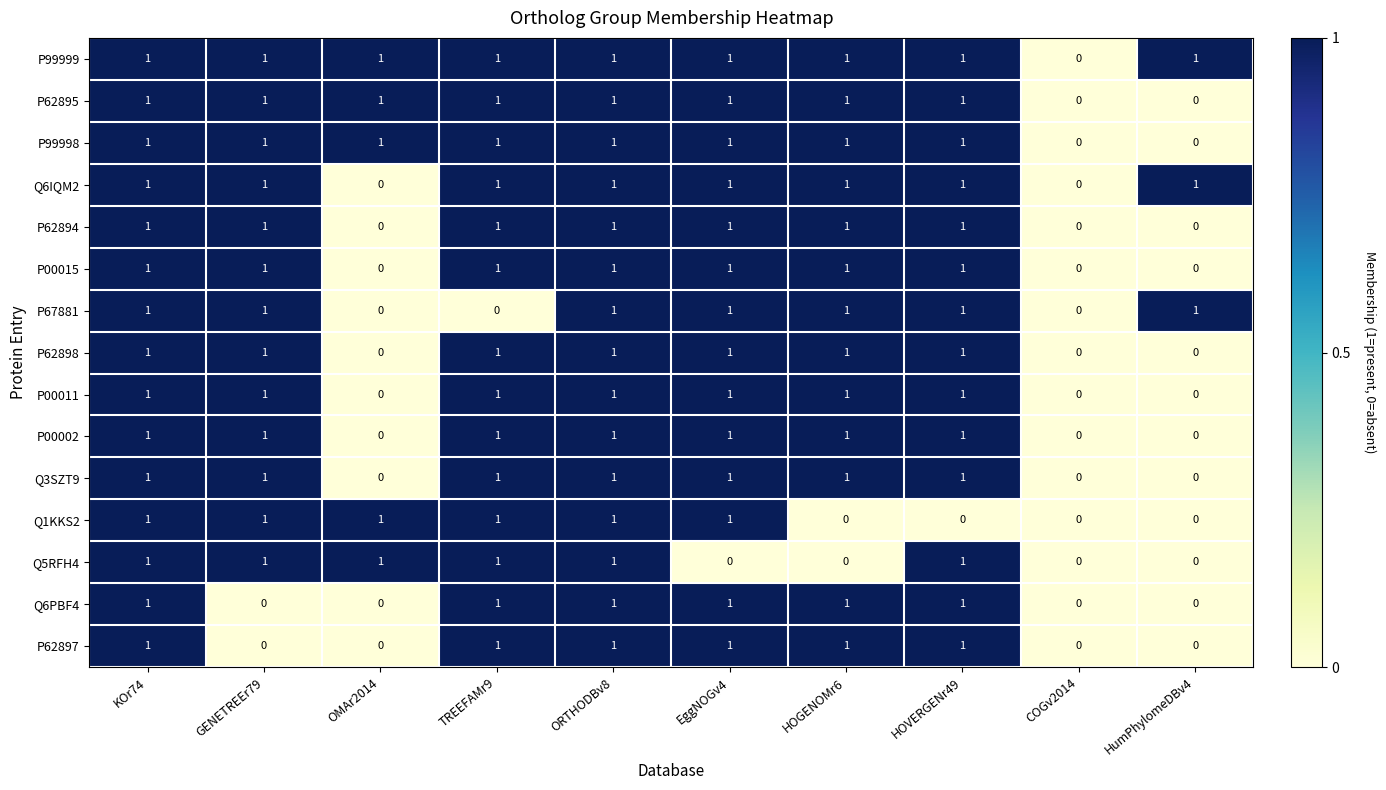

What is the sum of all Q3SZT9 values?

7